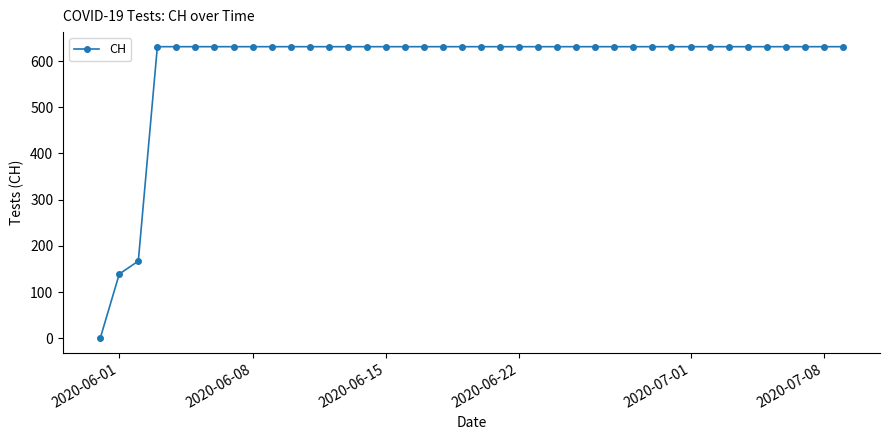

What is the value of the 31st point from the left?

631